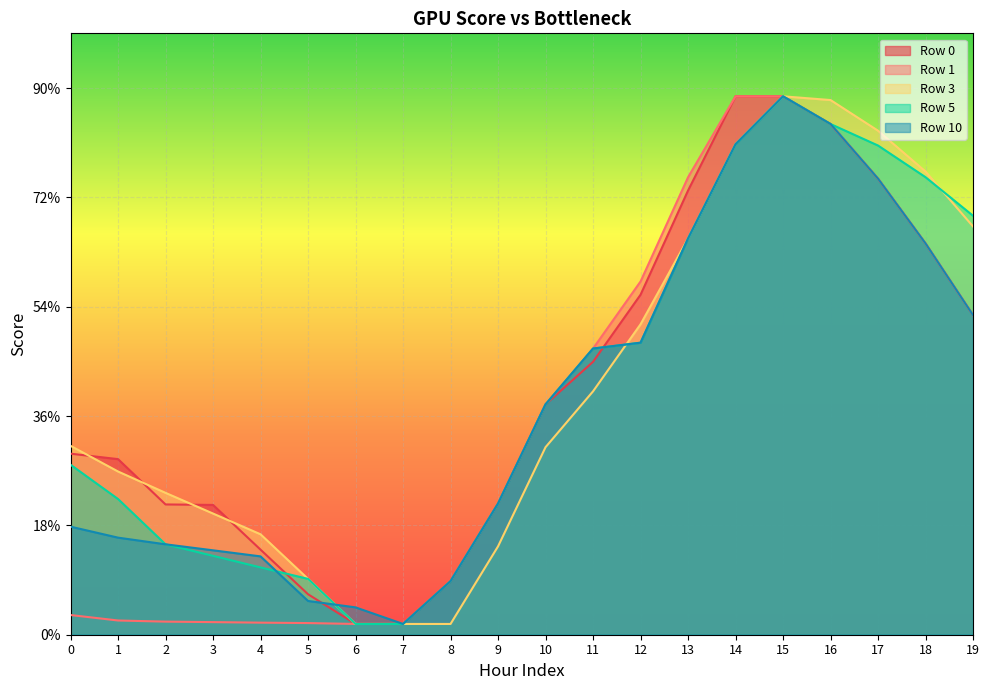

Does the chart display data point markers on the line(s)?

No